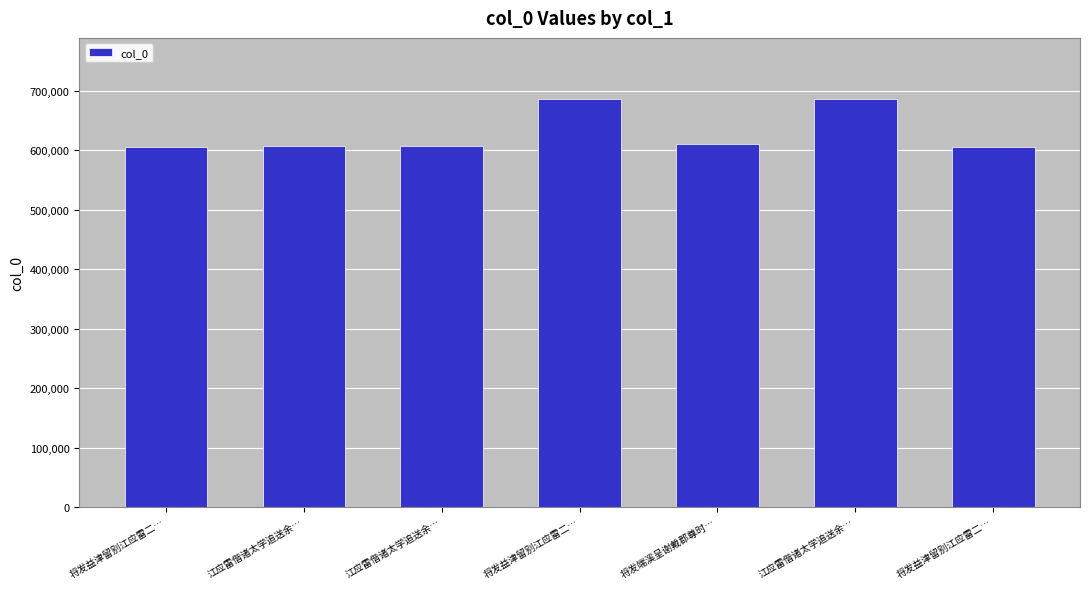

Reading right to left, transcribe all the data shown in this chart.

将发益津留别江应雷二…=606083	江应雷偕诸太学追送余…=686049	将发端溪呈谢戴郡尊时…=610107	将发益津留别江应雷二…=685910	江应雷偕诸太学追送余…=606684	江应雷偕诸太学追送余…=606683	将发益津留别江应雷二…=606084